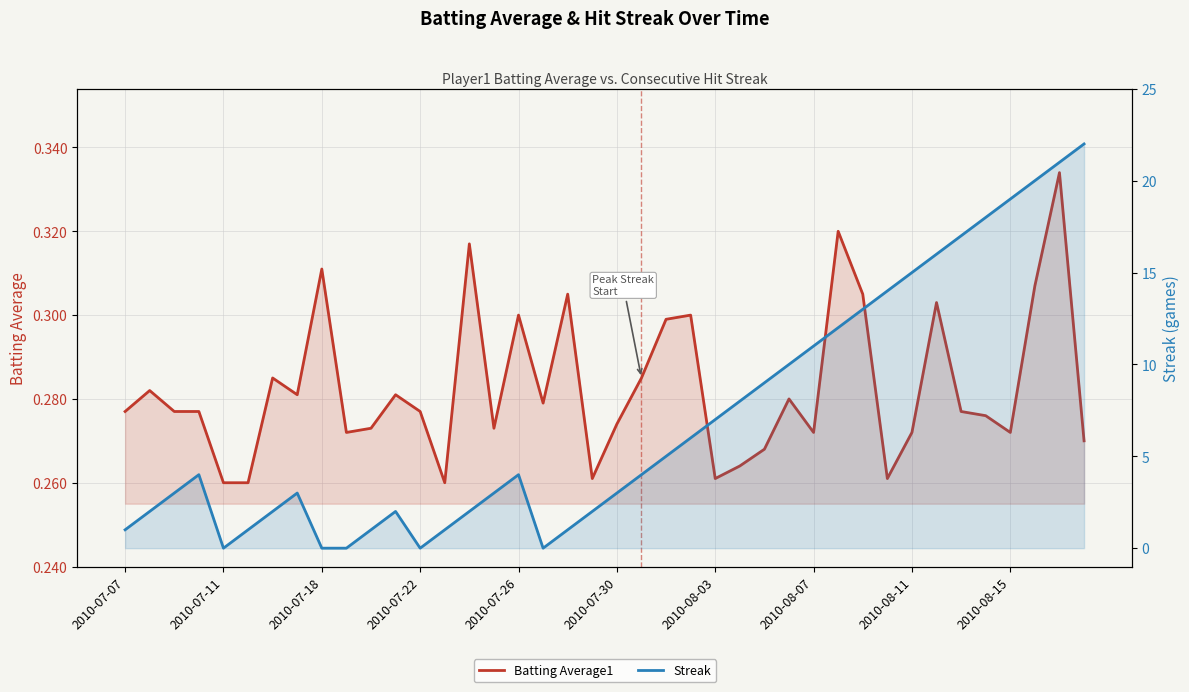

What is the maximum value for Batting Average1?

0.3